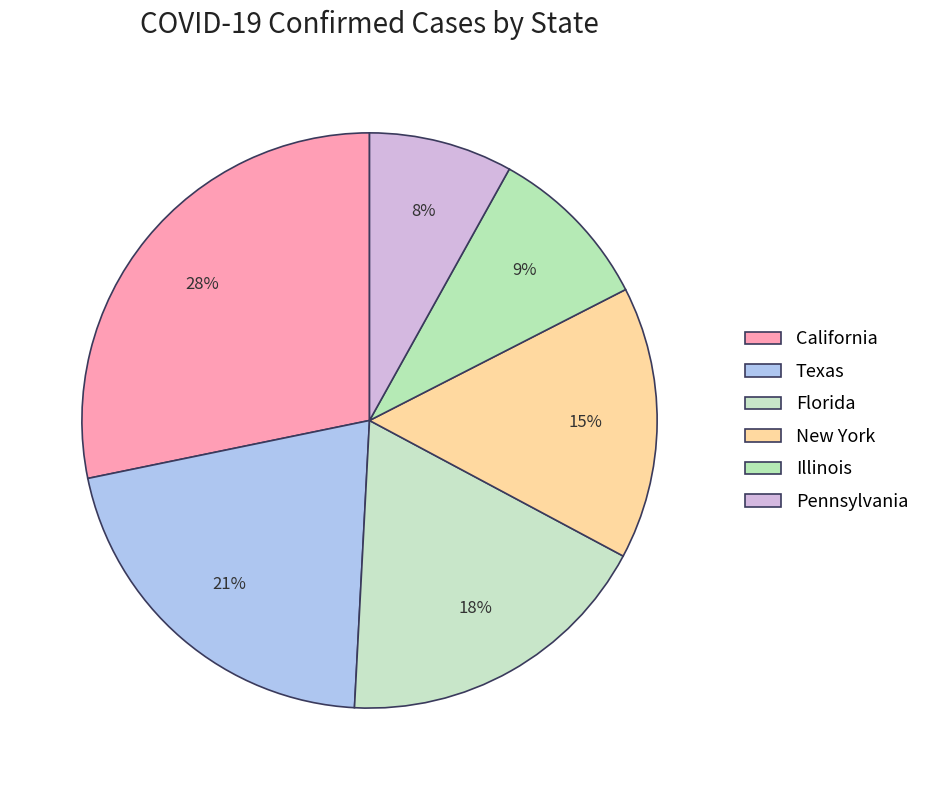

Is it true that Illinois is 9% of the pie?

True